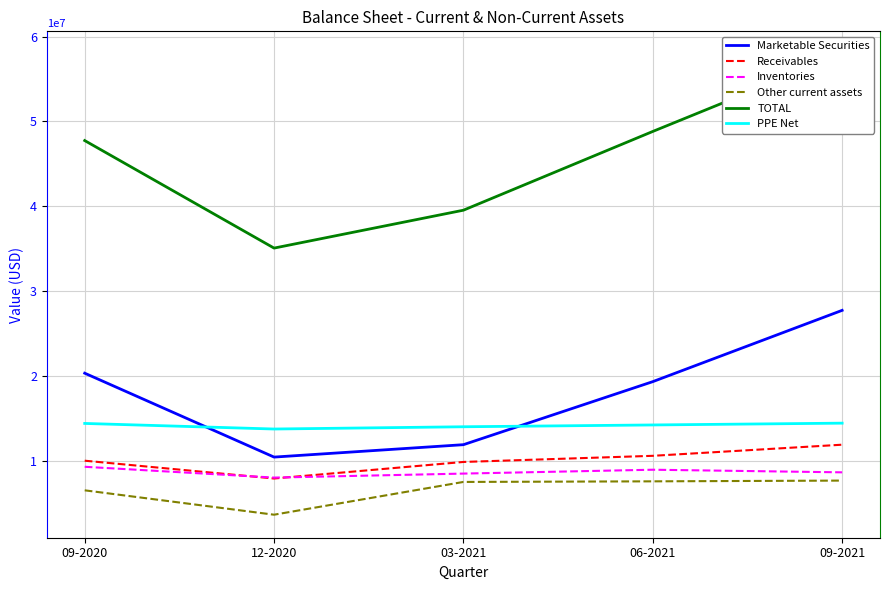

At which category does TOTAL reach its first local valley?

12-2020